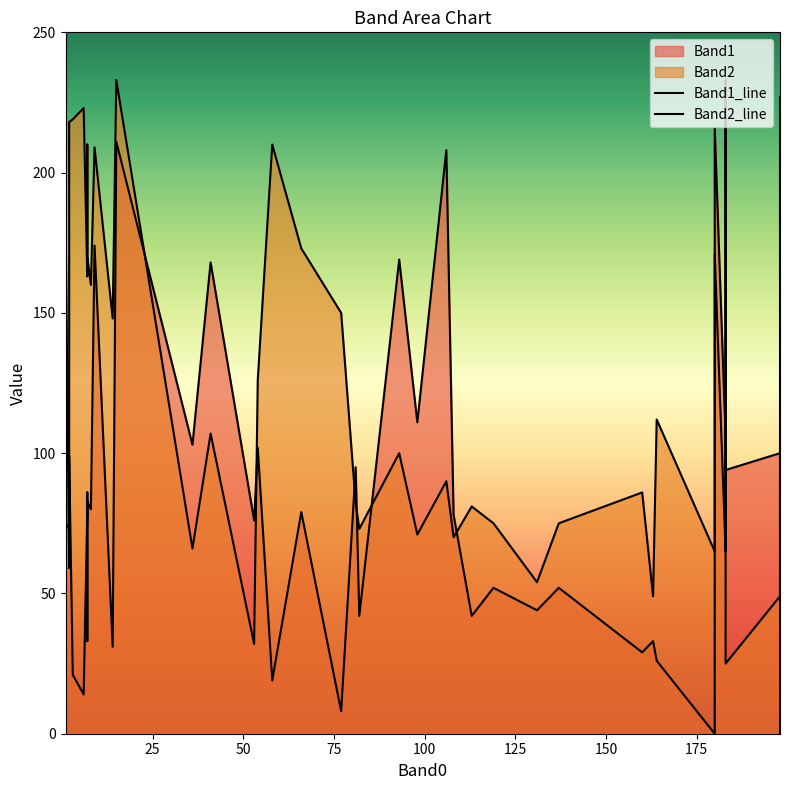

What is the value of the Band1 point at the 19th from the left?

186